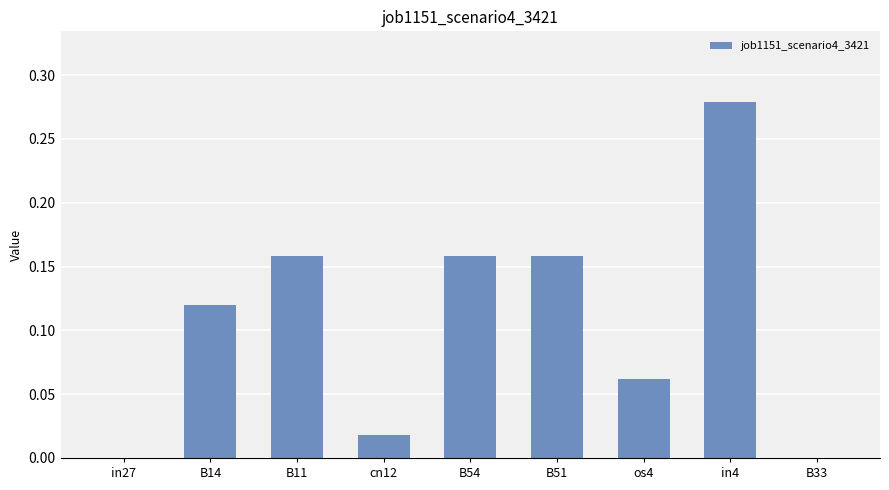

What is the sum of all values?

1.0